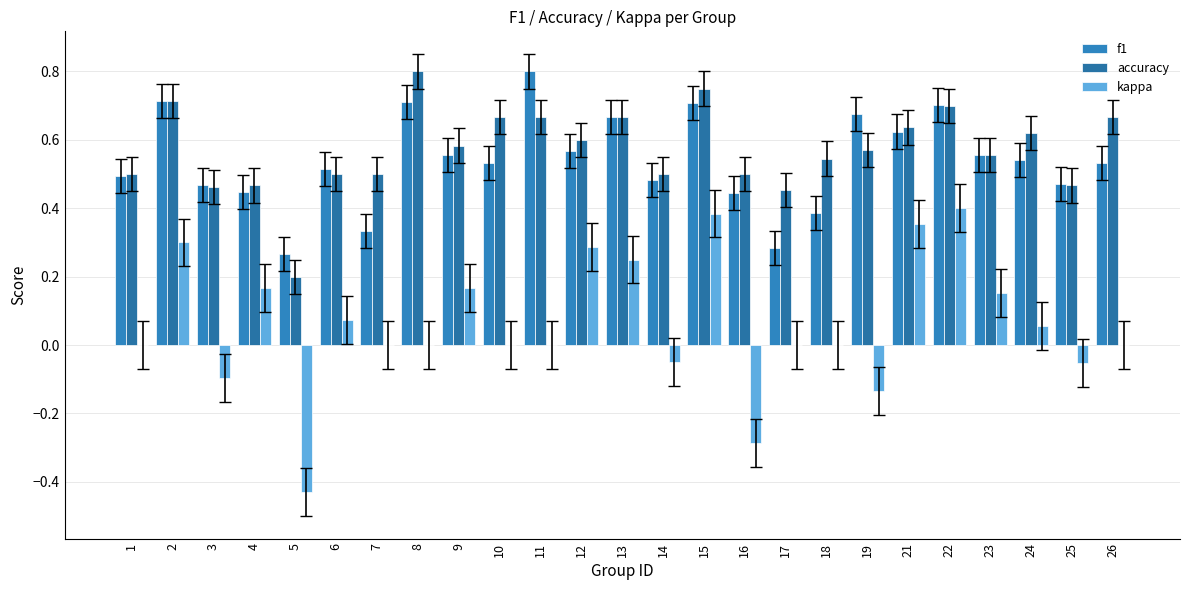

How many distinct data groups are displayed?

3